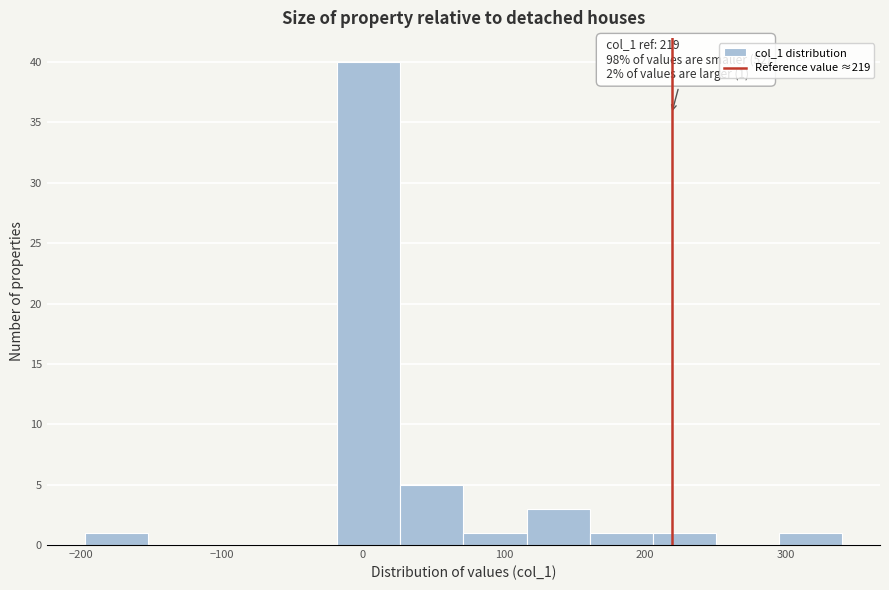

Which range on the x-axis has the tallest bar?

-20 to 30